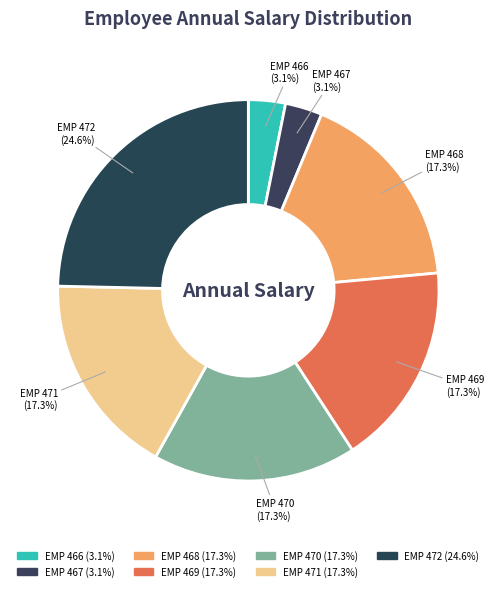

Is it true that EMP 471 is 29% of the pie?

False